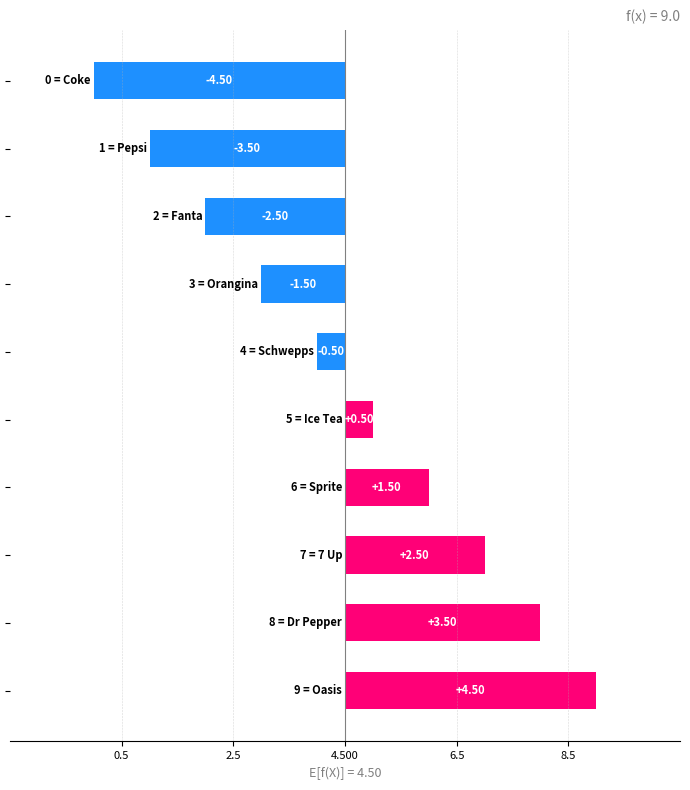

Does the chart contain any negative values?

Yes